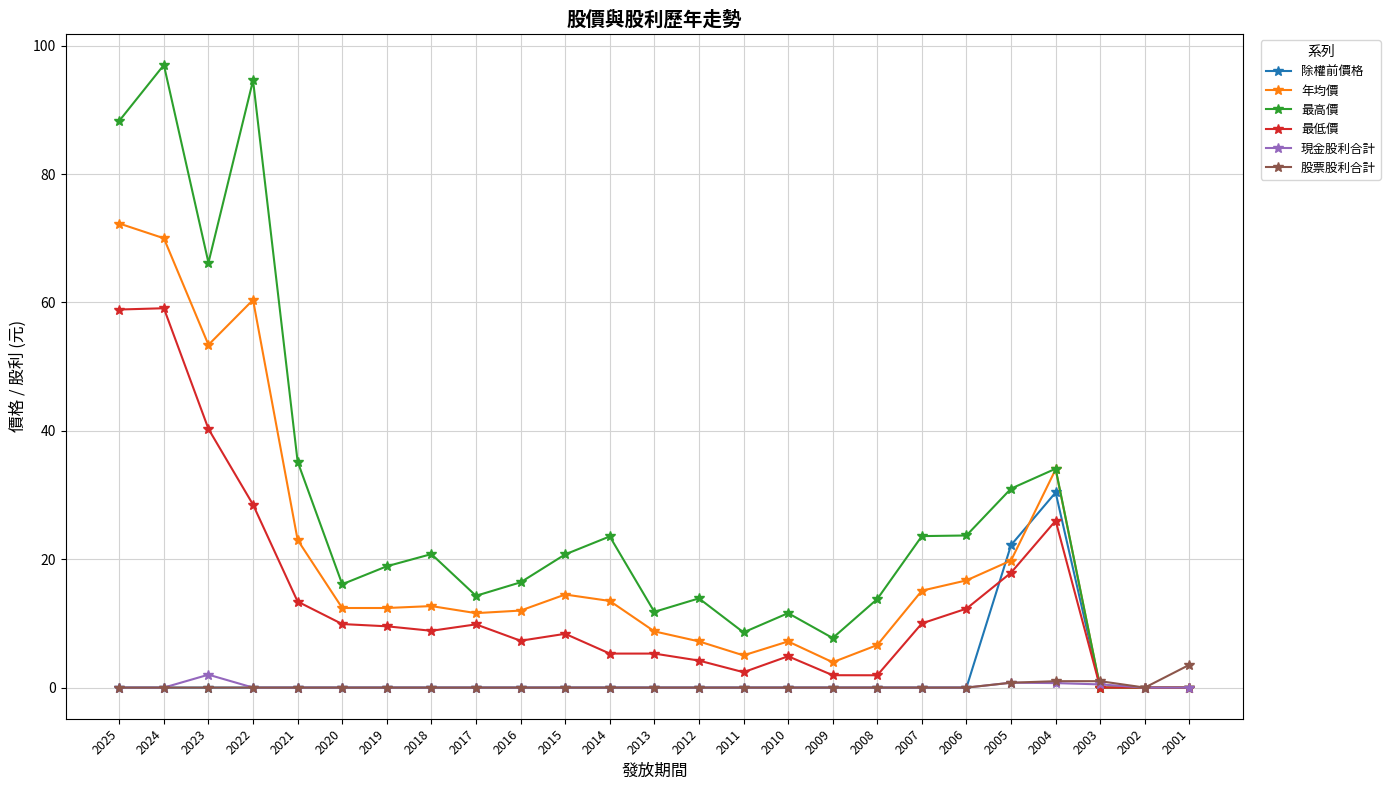

What is the difference between the second highest and minimum values in the 最高價 series?

94.6